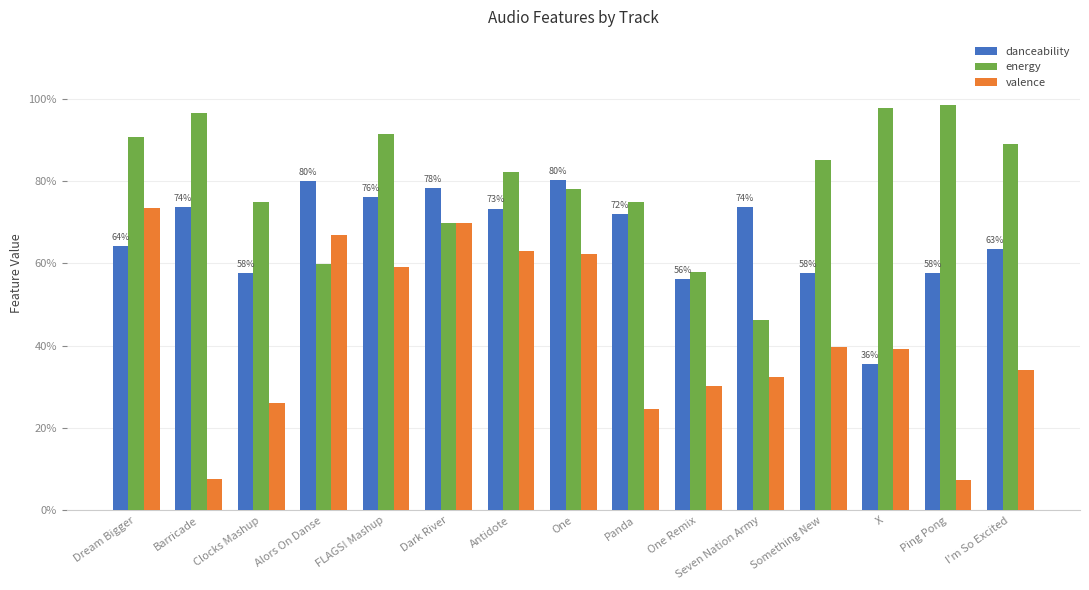

Which series changed the most between Dream Bigger and Barricade?

valence